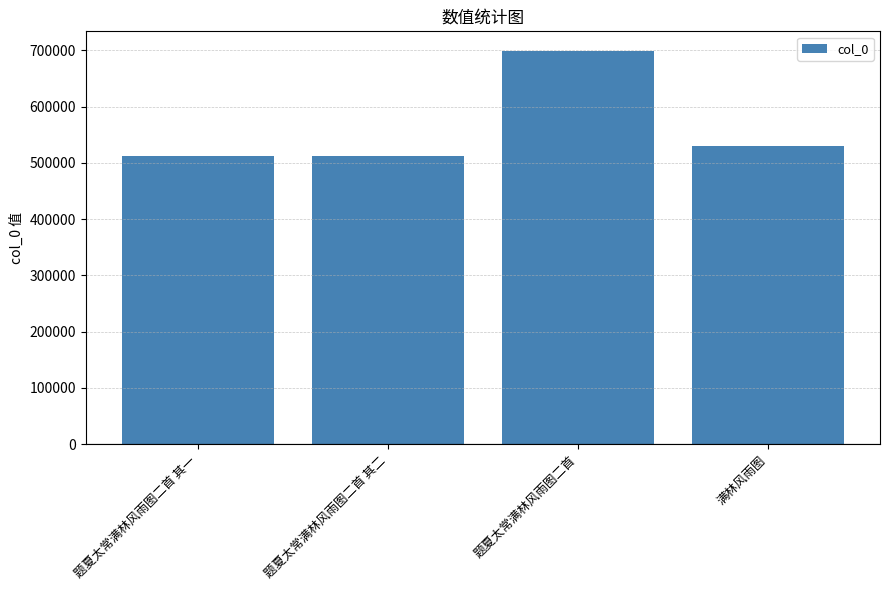

At which label is the value closest to 605658?

满林风雨图